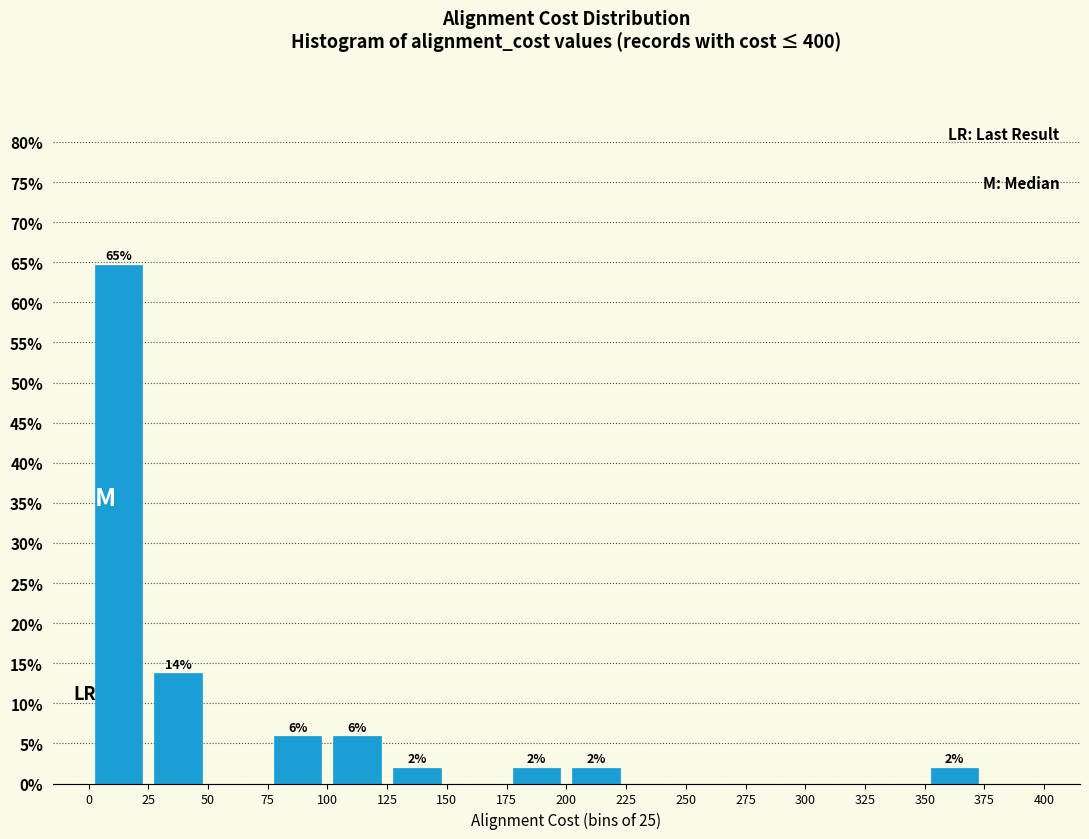

Which range on the x-axis has the tallest bar?

0 to 25